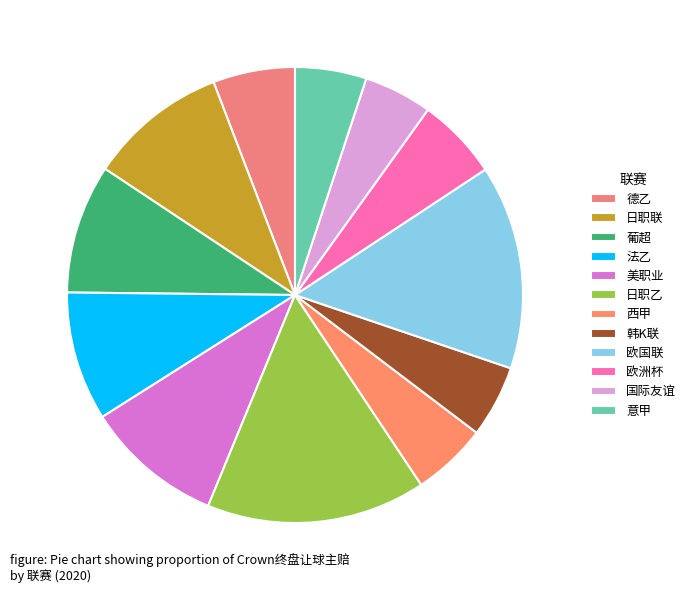

Count the number of slices in the pie.

12